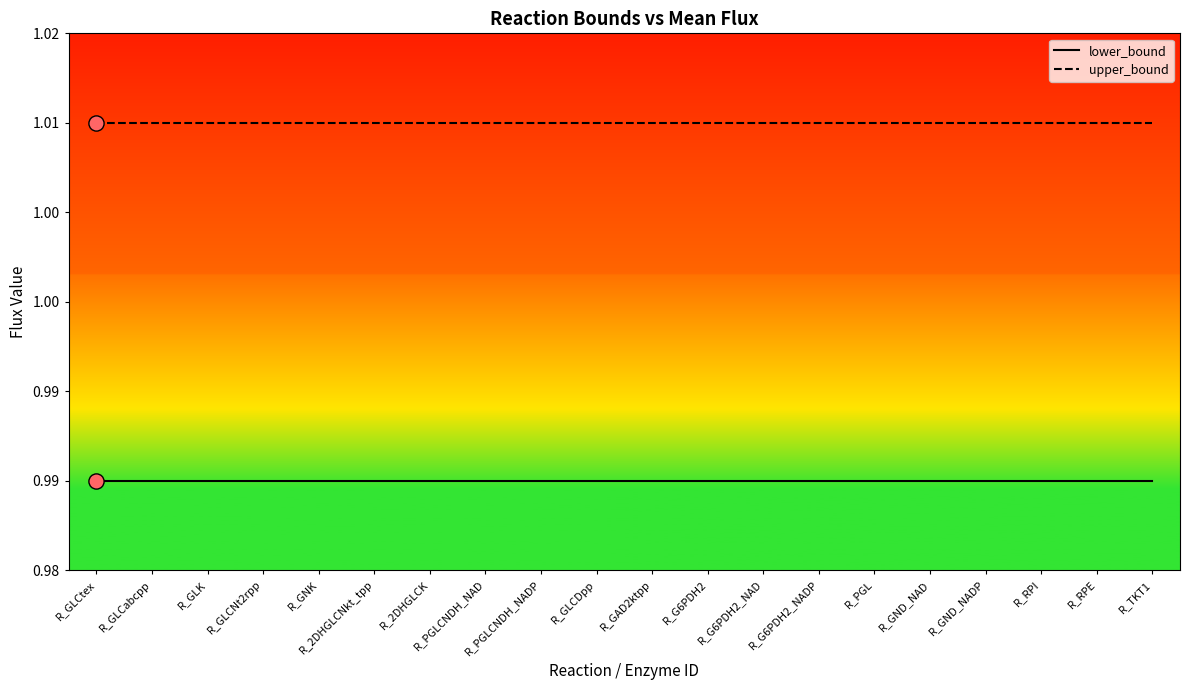

At how many categories does at least one series exceed 1?

20